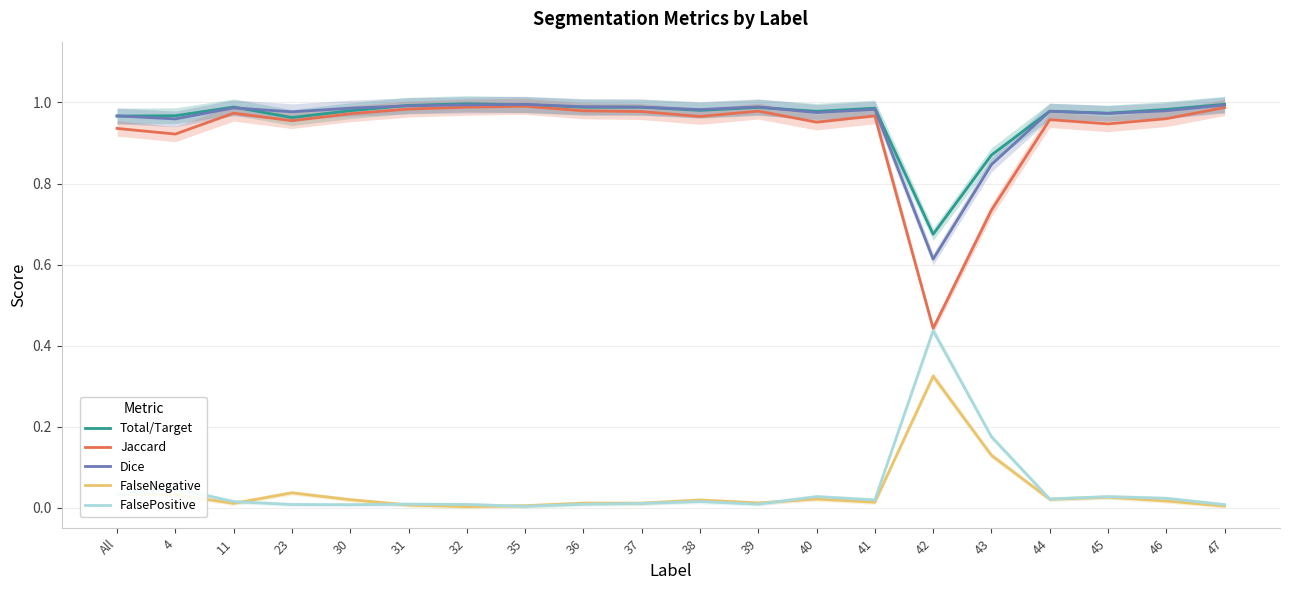

Which series changed the most between 4 and 39?

Jaccard